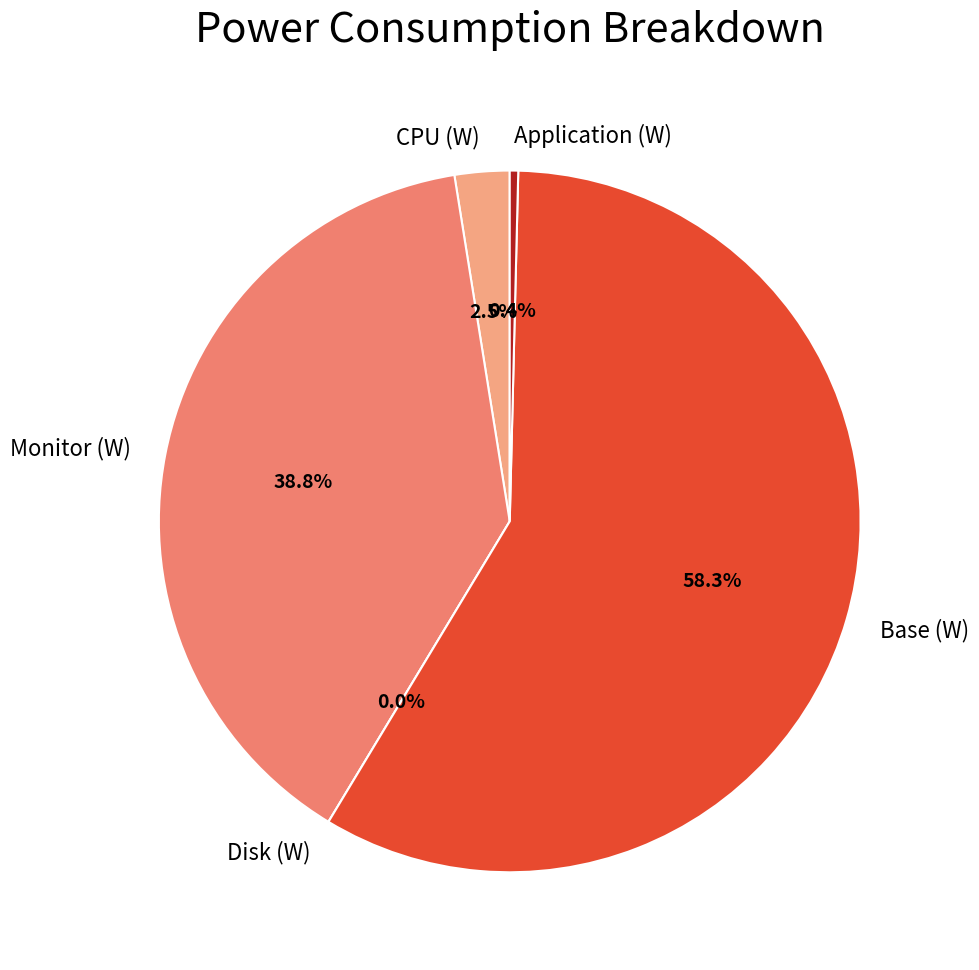

To the nearest percent, what portion does CPU (W) represent?

3%